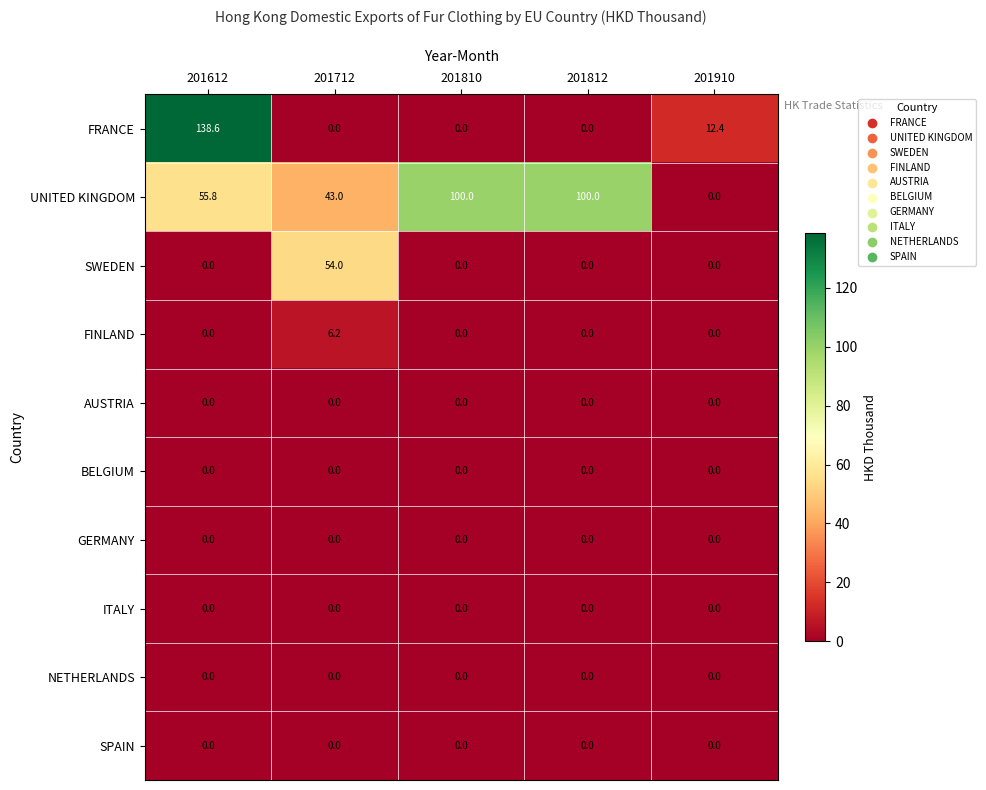

At which category is the sum across all series the highest?

201612